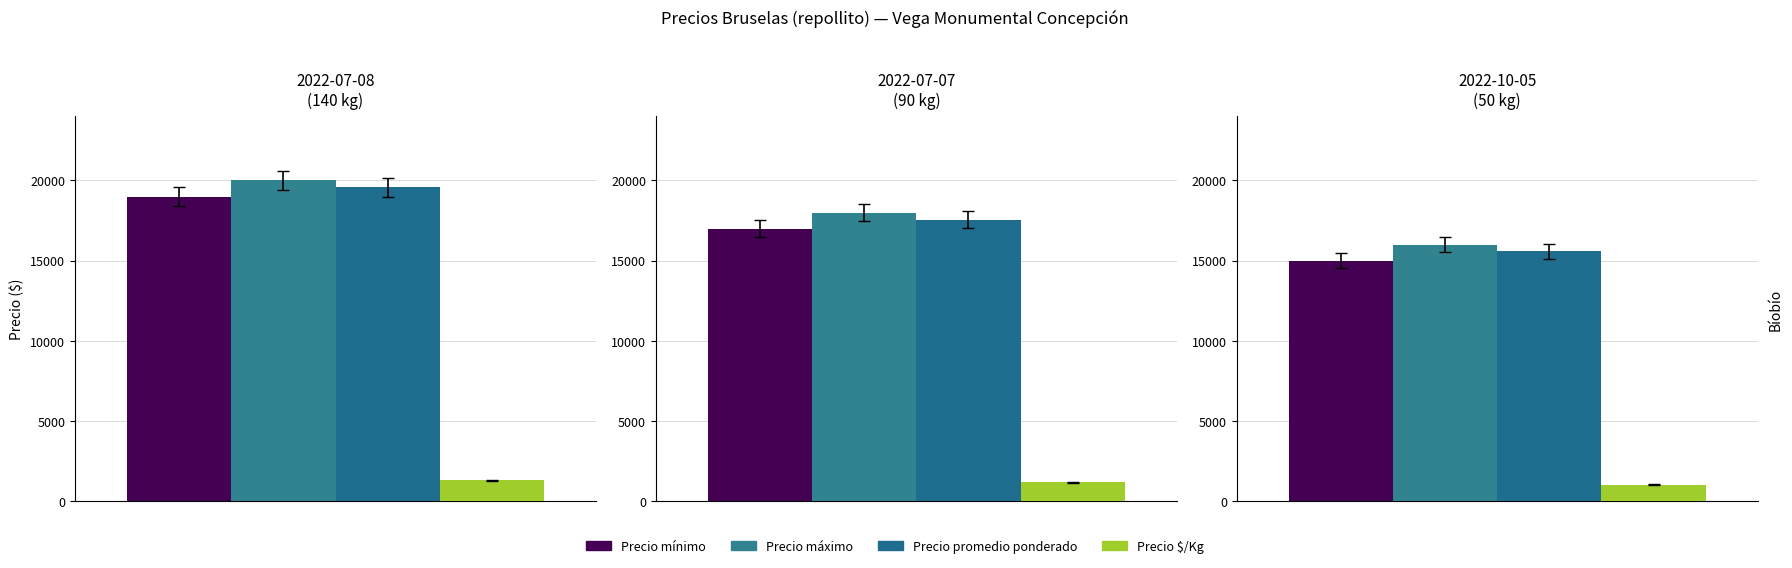

The Precio $/Kg series shows 1515 at 50 kg (2022-10-05). True or false?

False